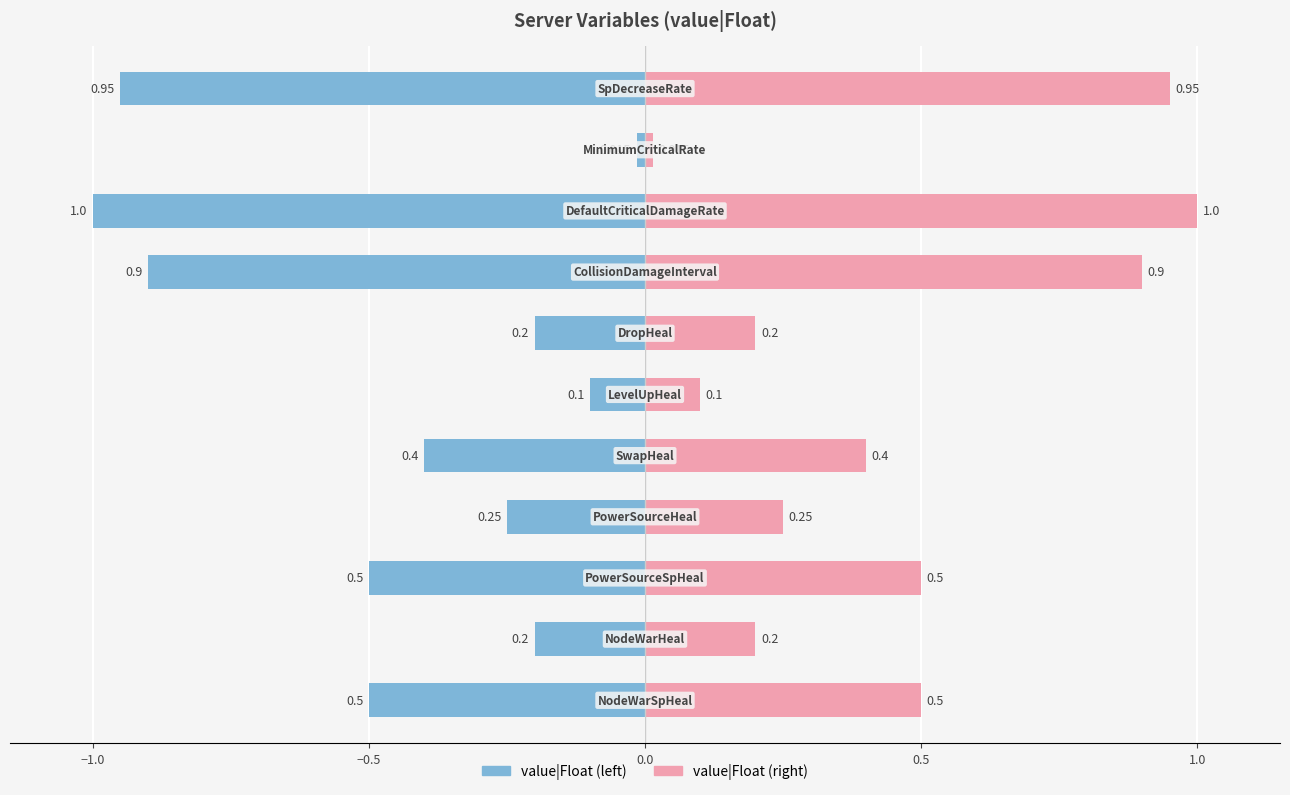

What value does the value|Float (left) series have at −0.5?

-1.0